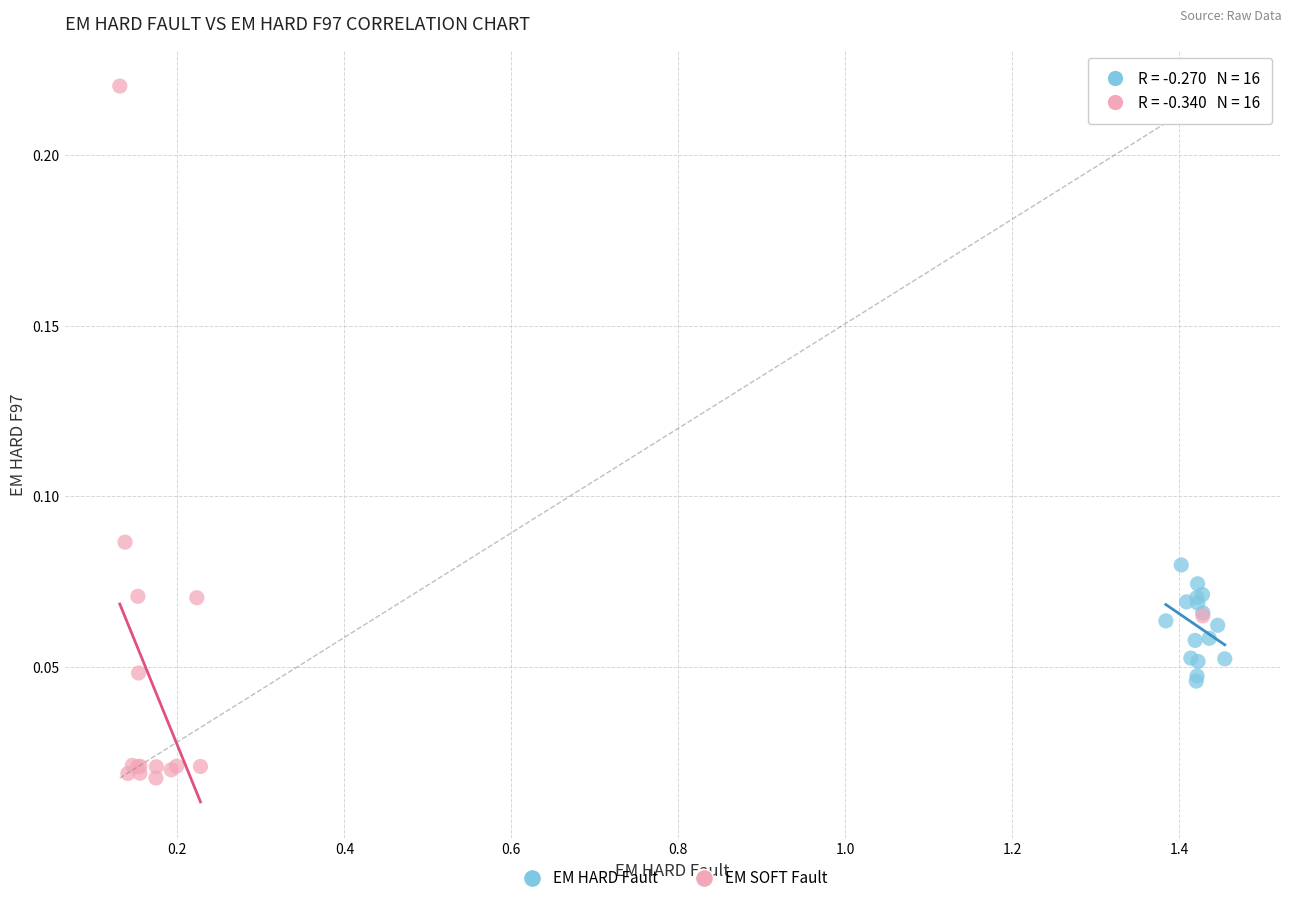

Which series contains the highest Y value?

EM SOFT Fault